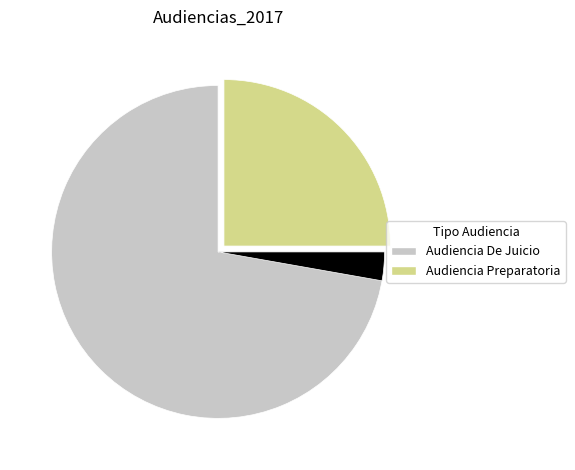

True or false: Audiencia Preparatoria accounts for 25% of the total.

True